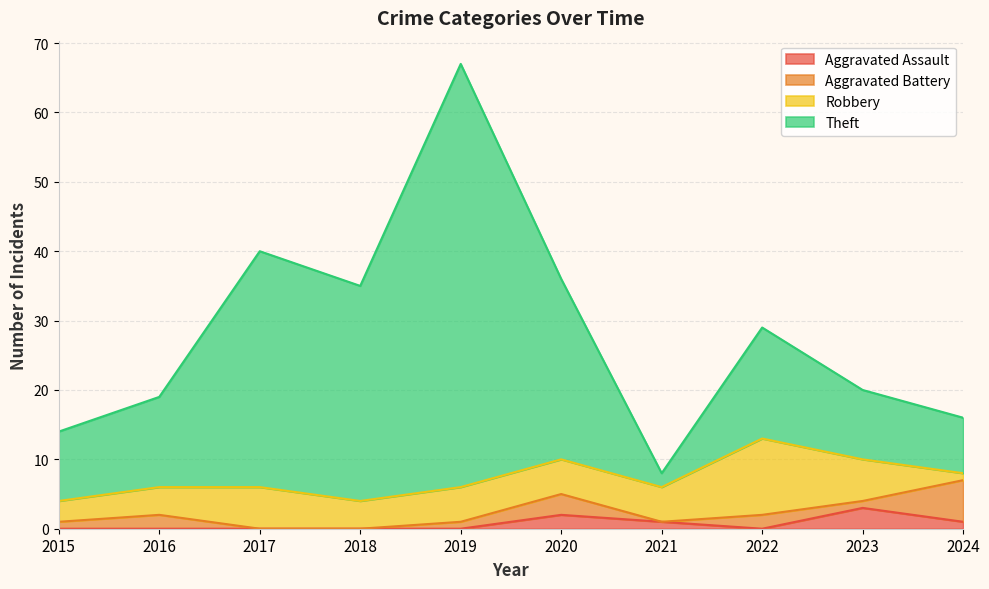

Is it true that Theft equals 25 at 2024?

False